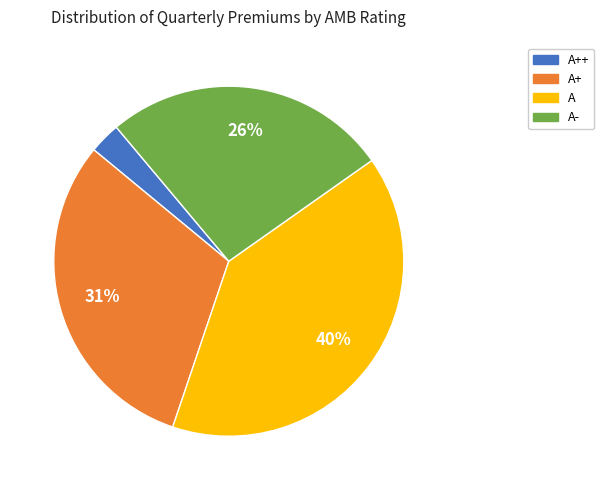

Is there a majority slice in this chart?

No